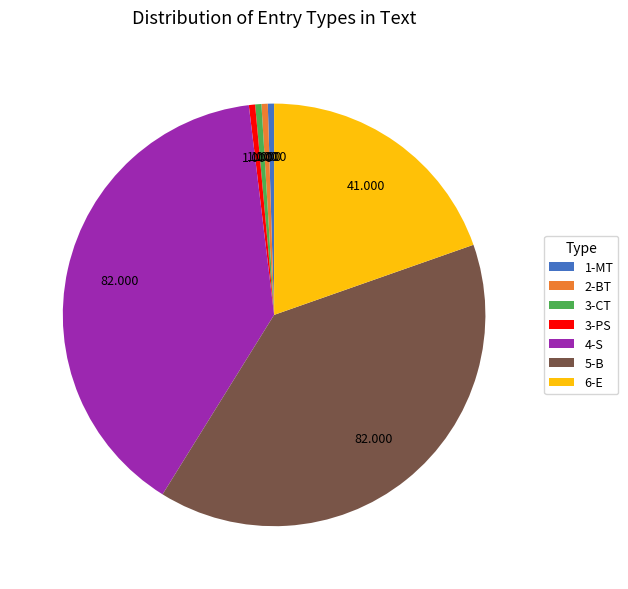

Is there a majority slice in this chart?

No